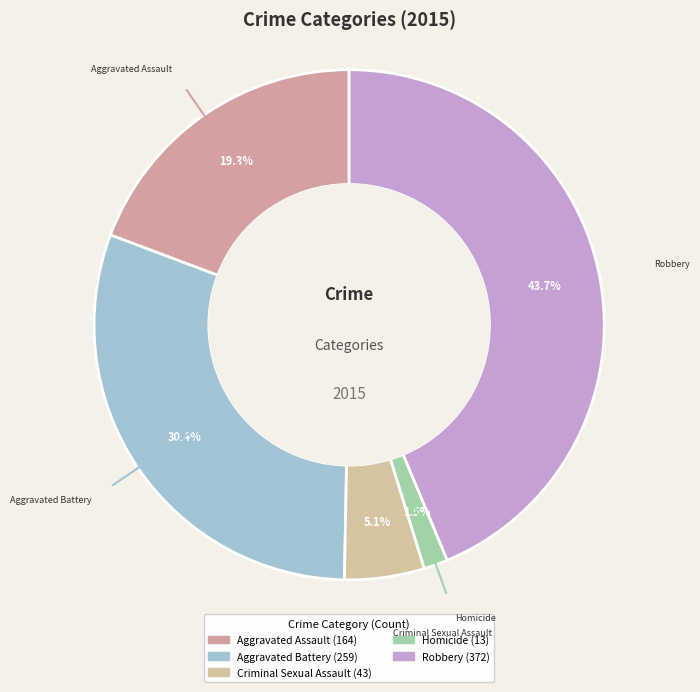

Count the number of slices in the pie.

5